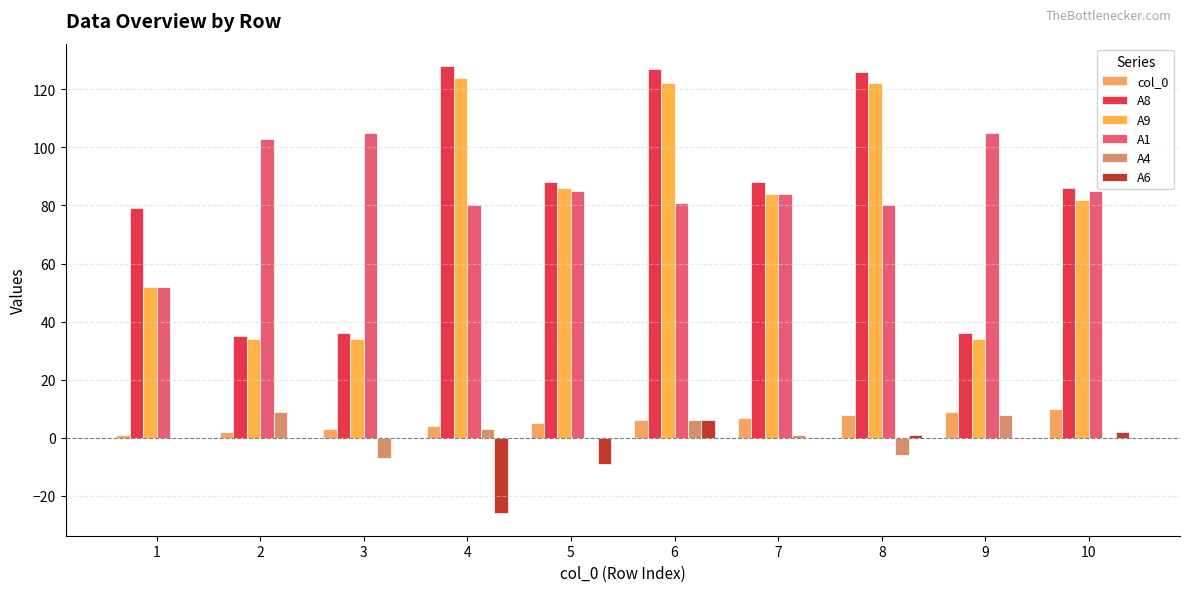

Is it true that A8 equals 127 at 6?

True